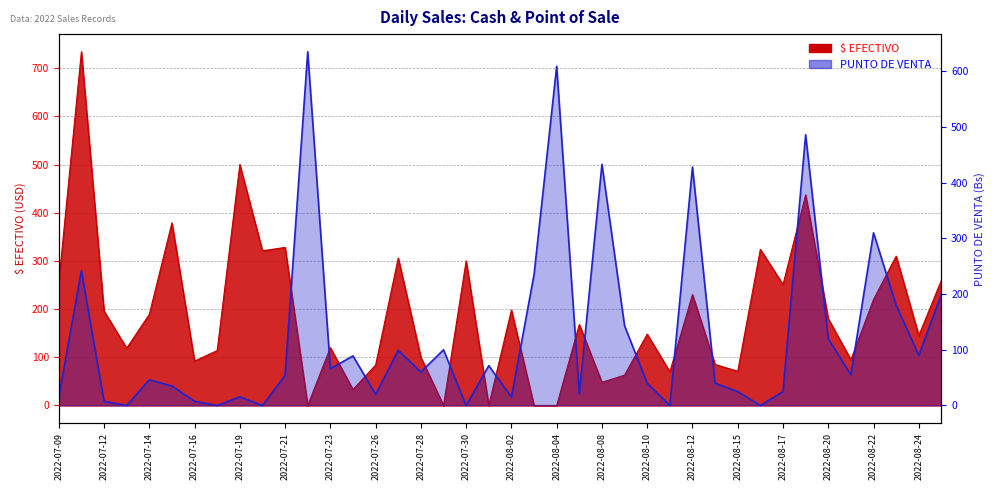

What is the label of the 24th point from the right?

2022-07-28